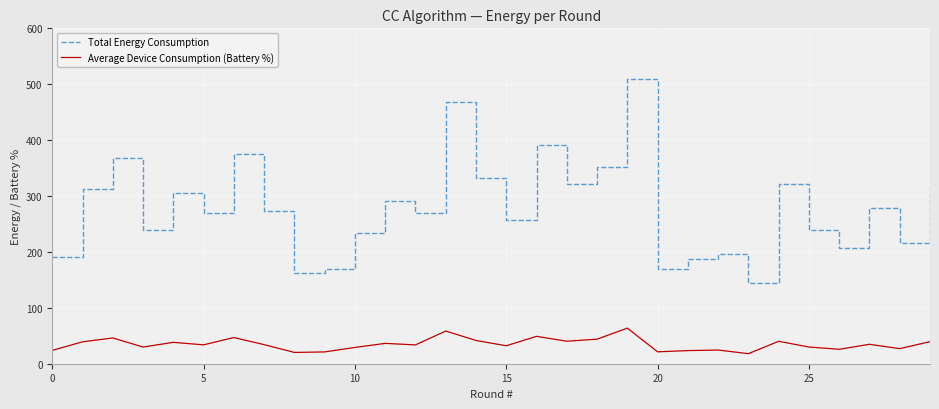

Which series has the largest range (max minus min)?

Total Energy Consumption